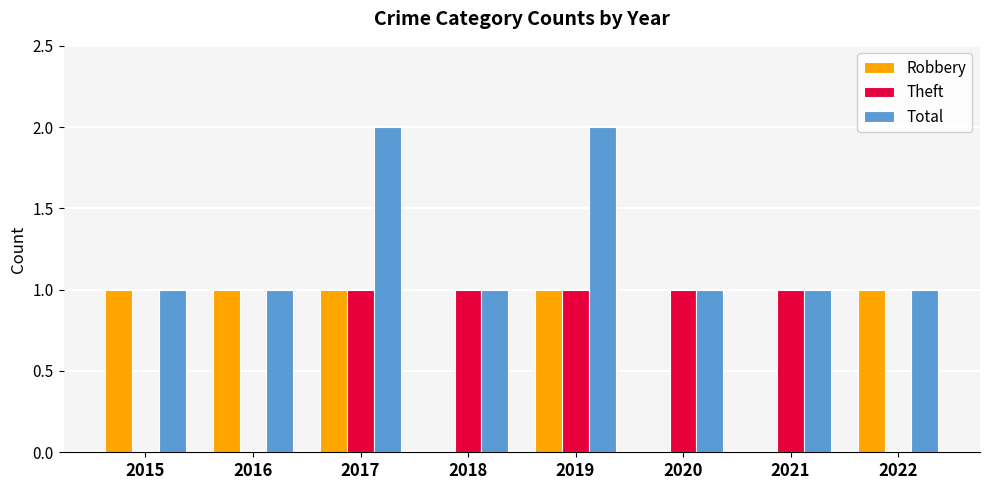

What is the sum of all Robbery values?

5